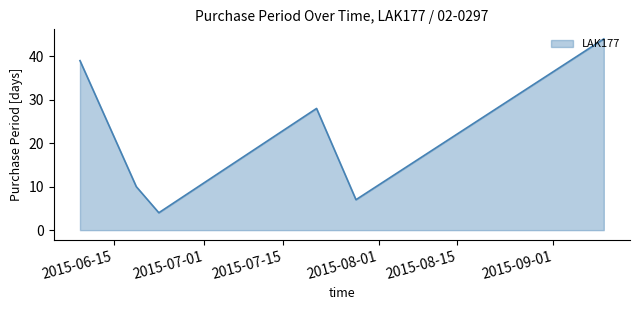

What is the sum of all values?

132